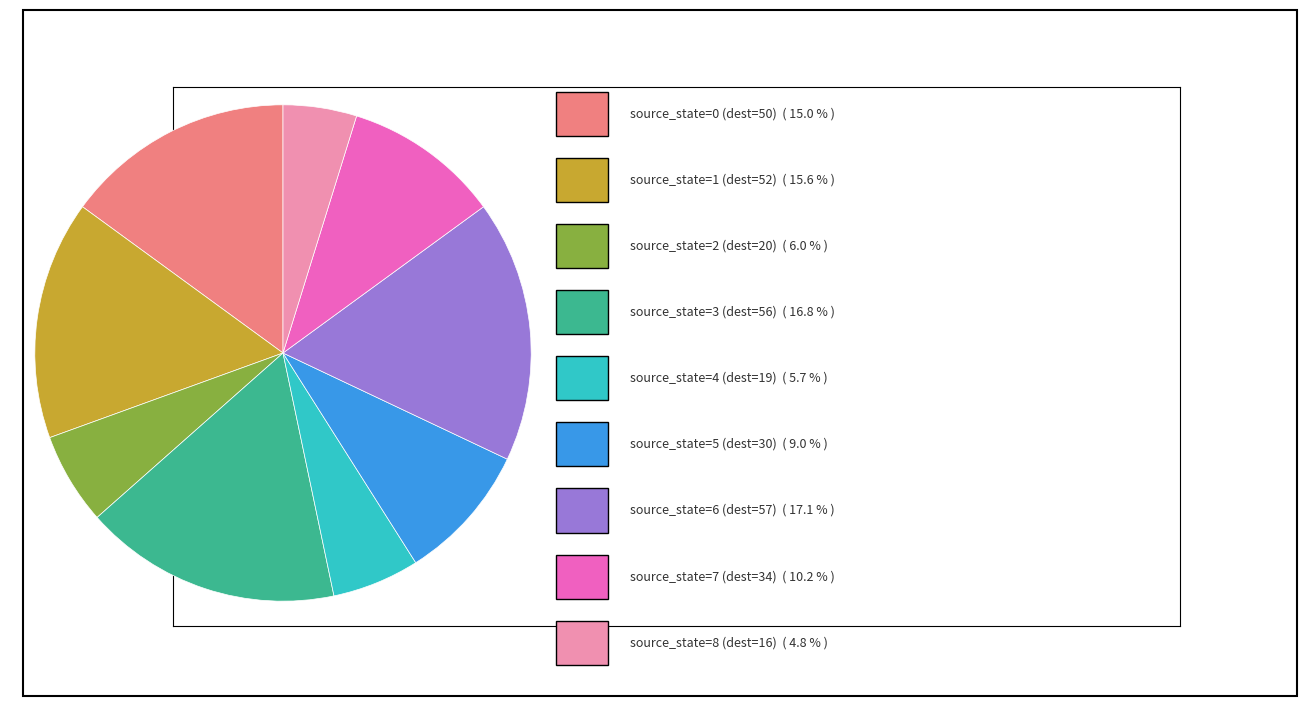

Does any single category account for the majority?

No